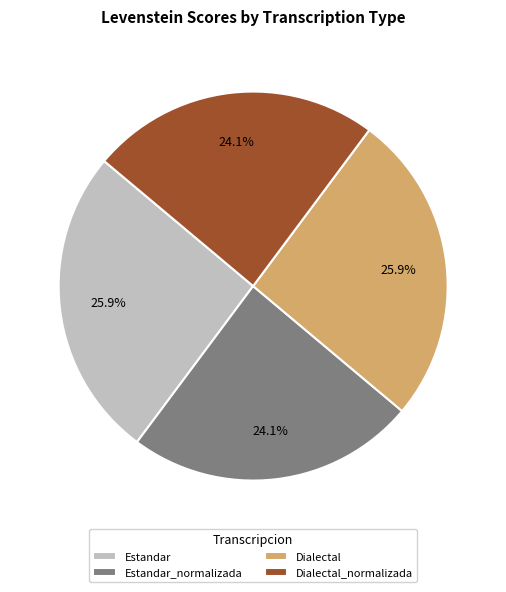

Does Dialectal_normalizada represent more than half of the total?

No